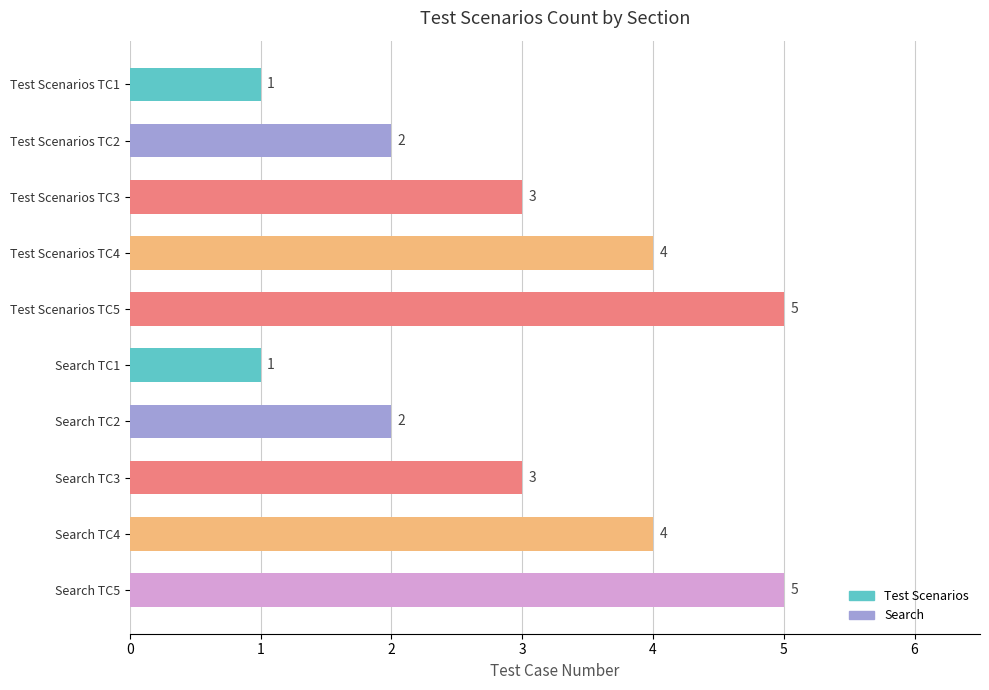

What is the difference between the maximum and minimum values?

4